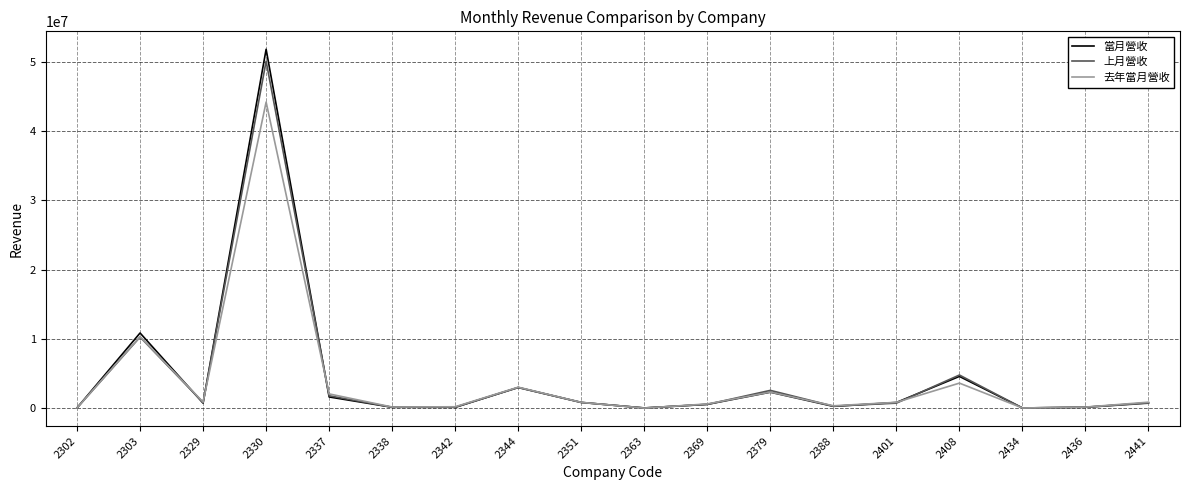

What is the highest value of the 上月營收 series?

50070645